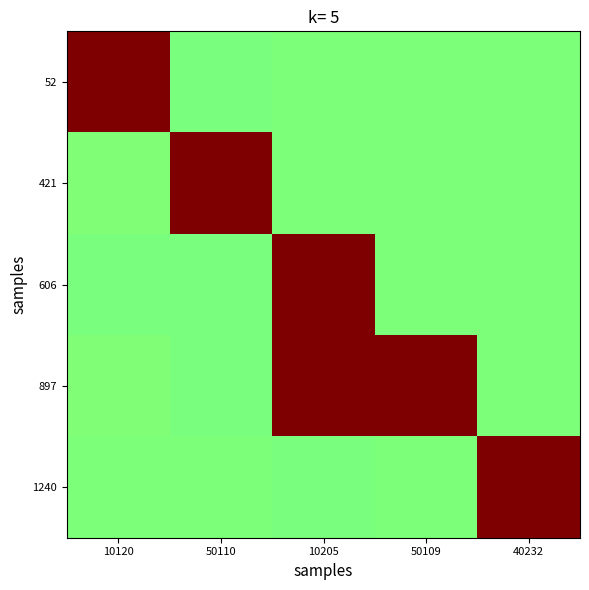

What is the greatest value displayed?

1.0